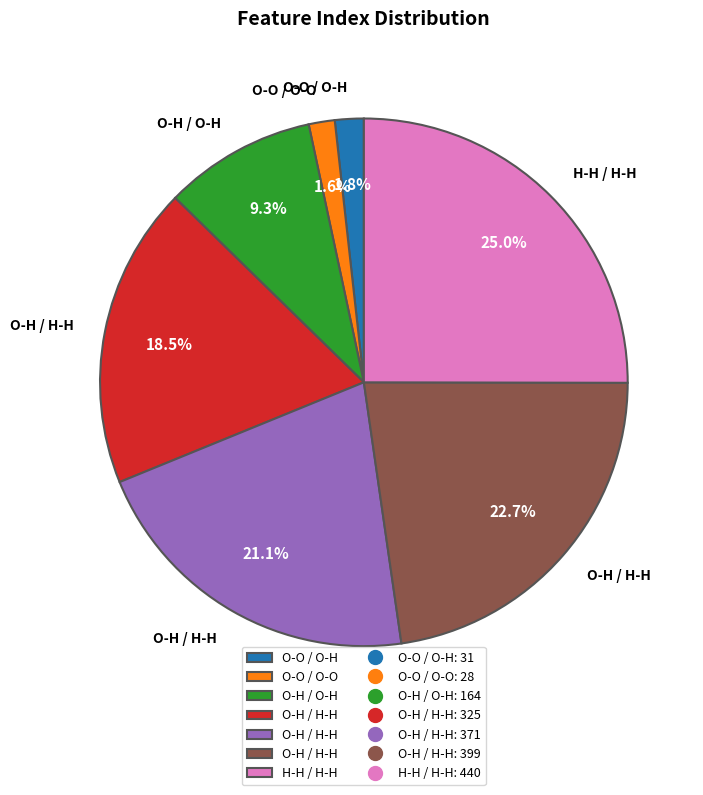

Is there any slice that represents more than half of the pie?

No